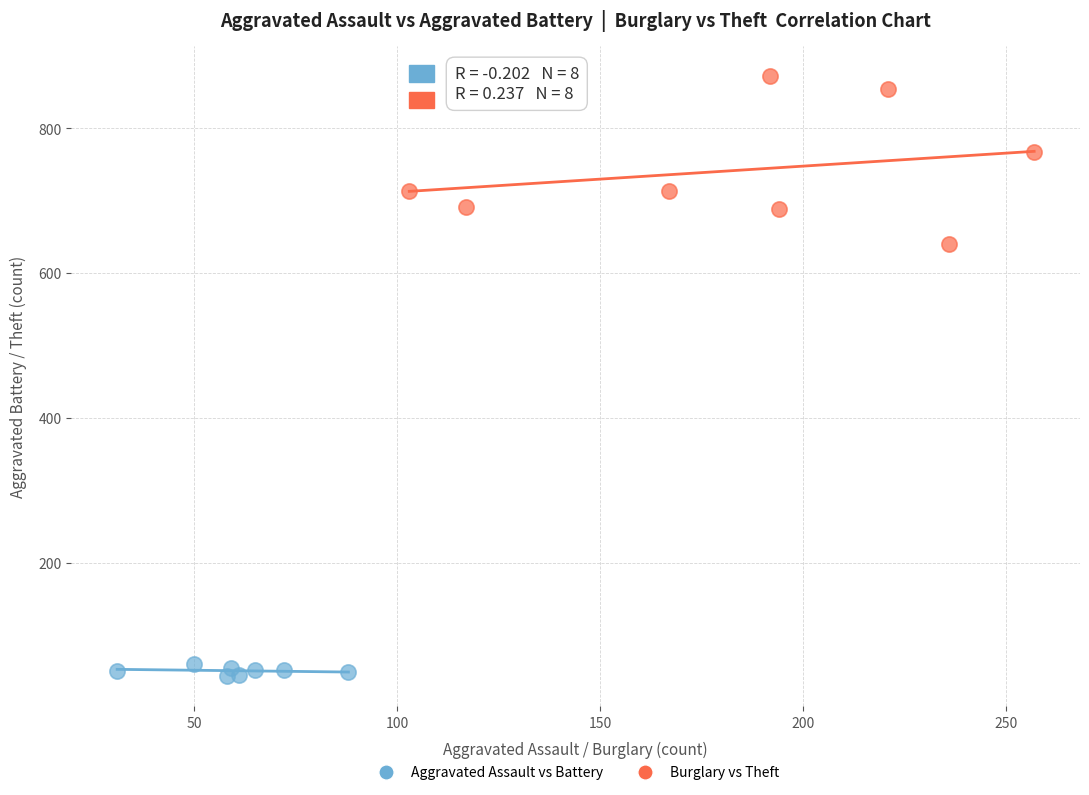

Which series contains the lowest Y value?

Aggravated Assault vs Battery